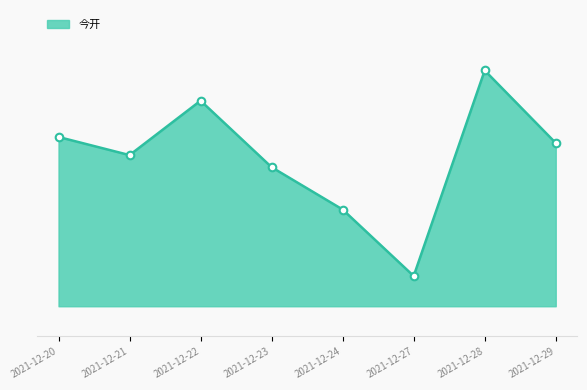

Which series has the largest Y range (max minus min)?

今开_line